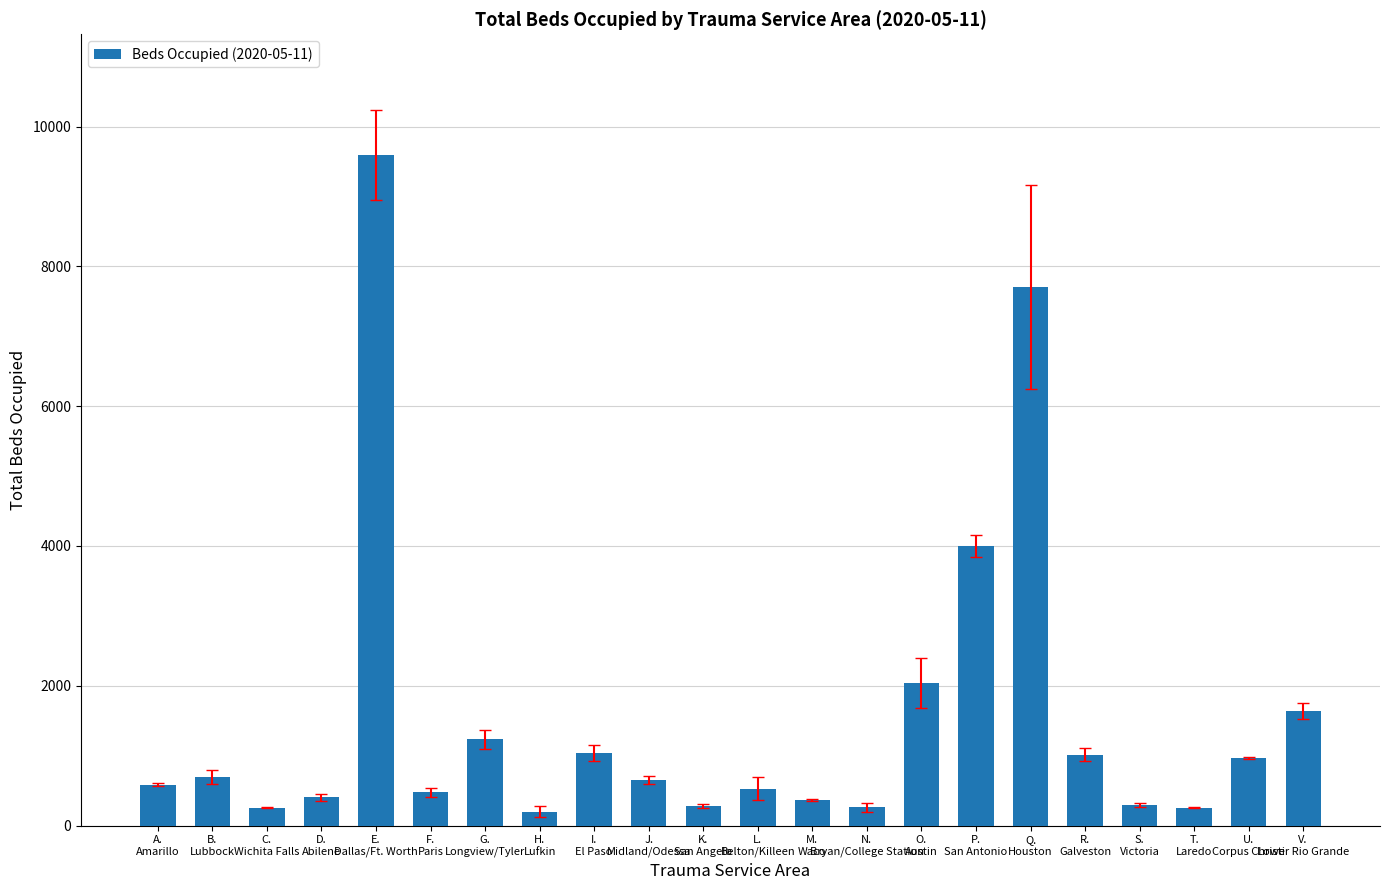

What position from the right is F.
Paris?

17